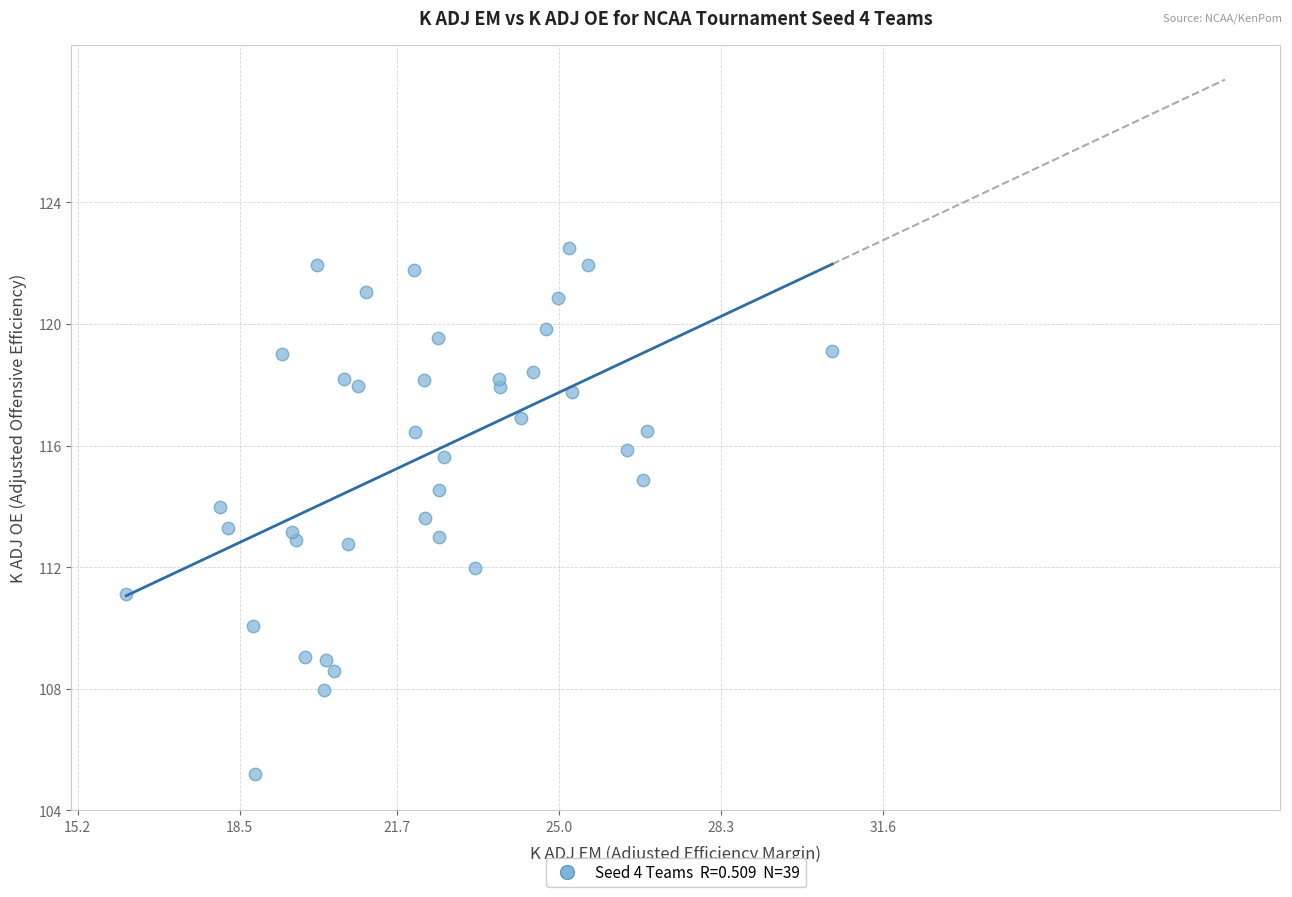

What is the range of X values (max minus min)?

14.4